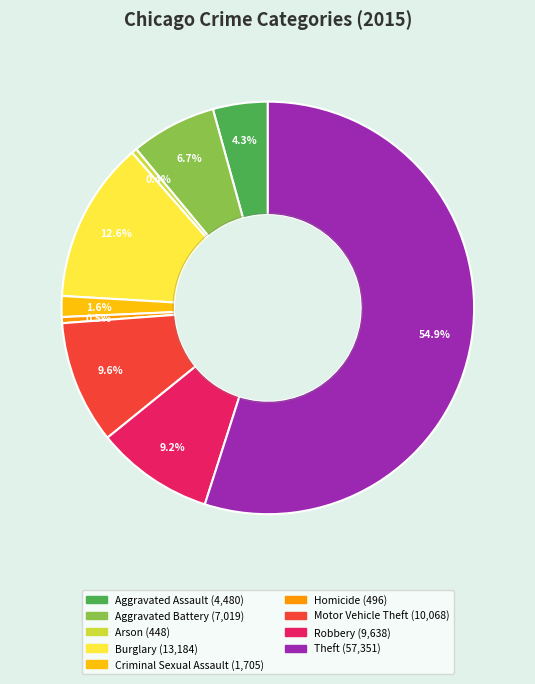

Count the number of slices in the pie.

9